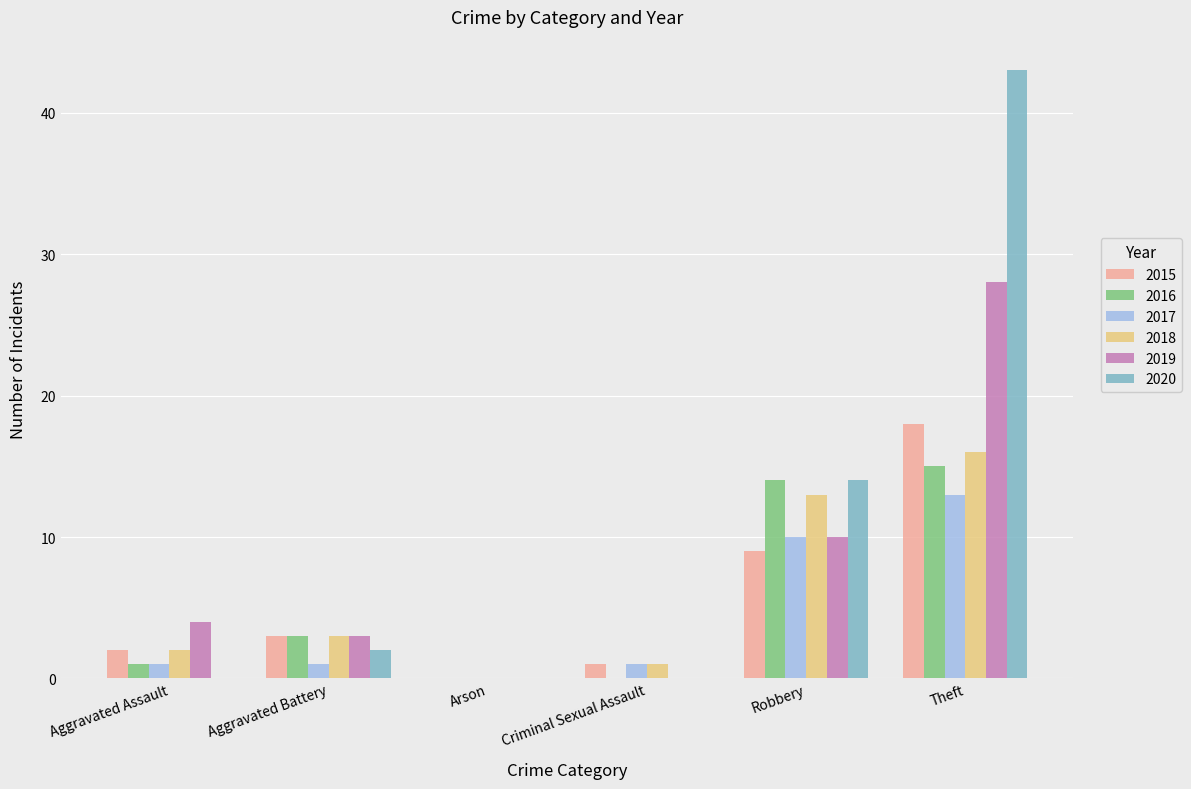

Count the number of categories in the chart.

6